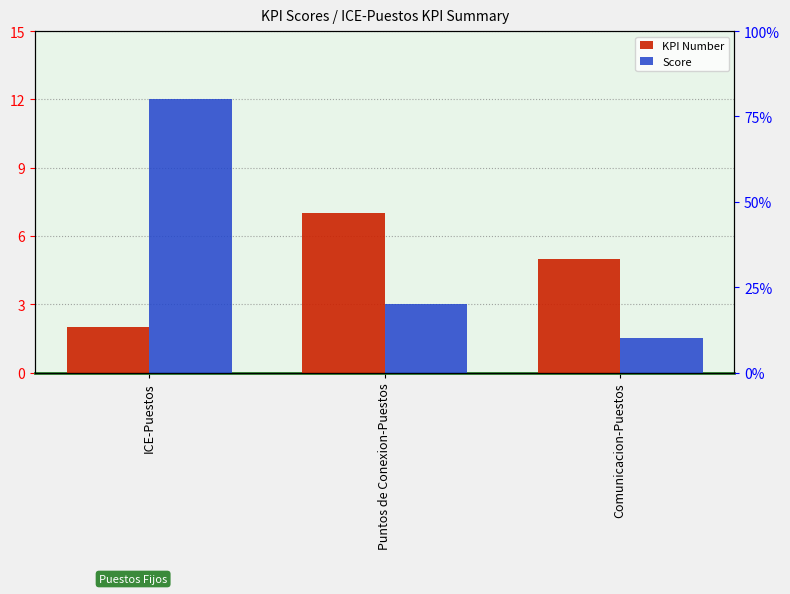

What are all the series names shown in the legend?

KPI Number, Score